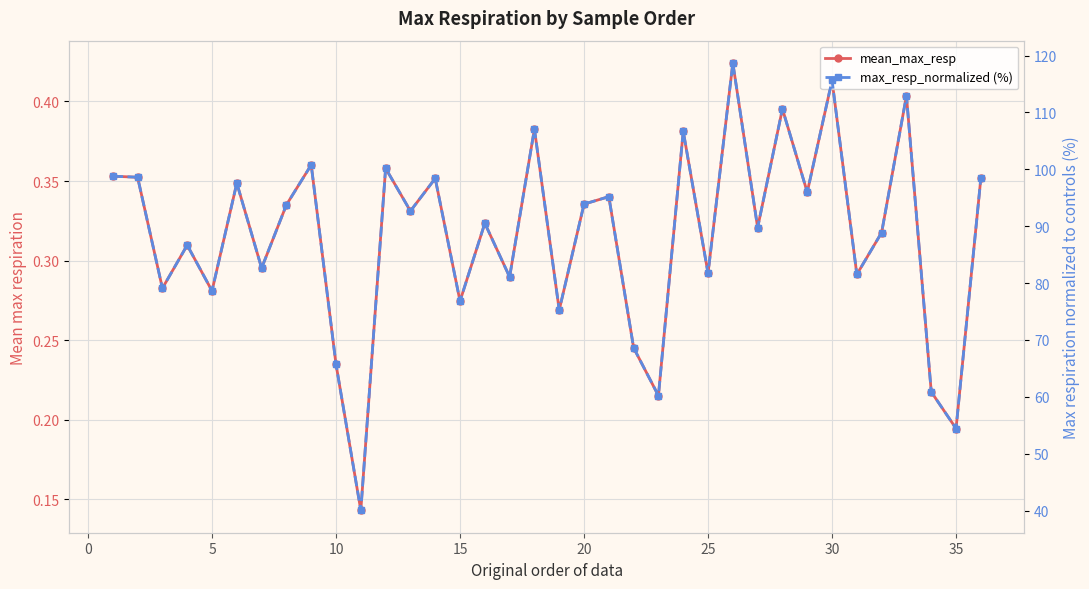

What is the difference between the second highest and second lowest values in the max_resp_normalized (%) series?

61.2